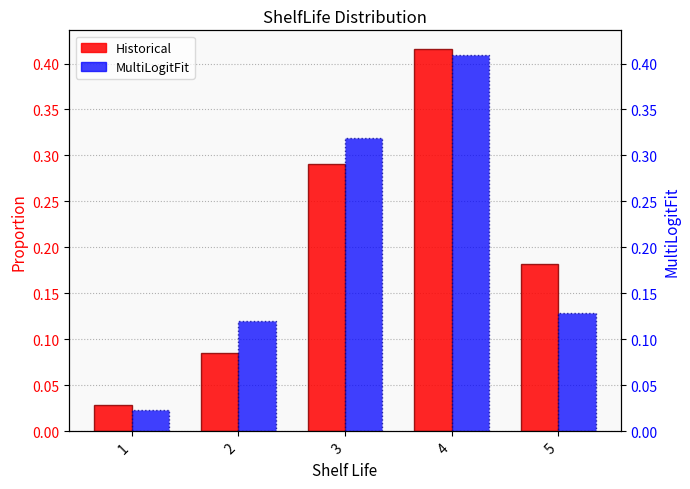

What is the sum of all Historical values?

1.0